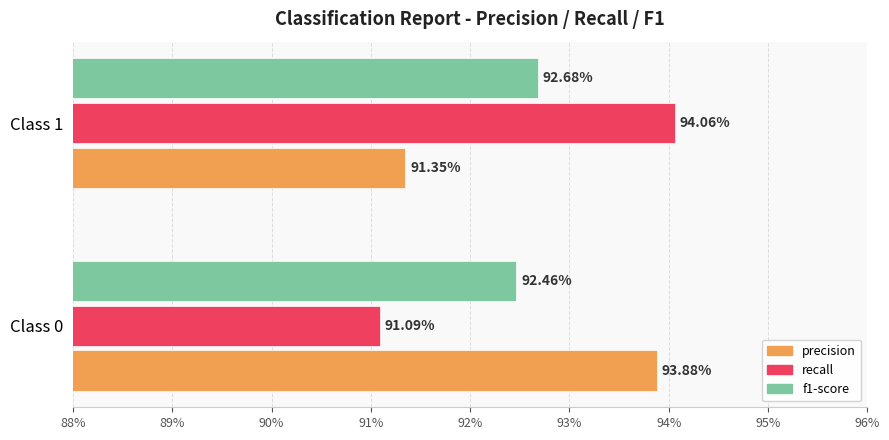

What are all the series names shown in the legend?

precision, recall, f1-score